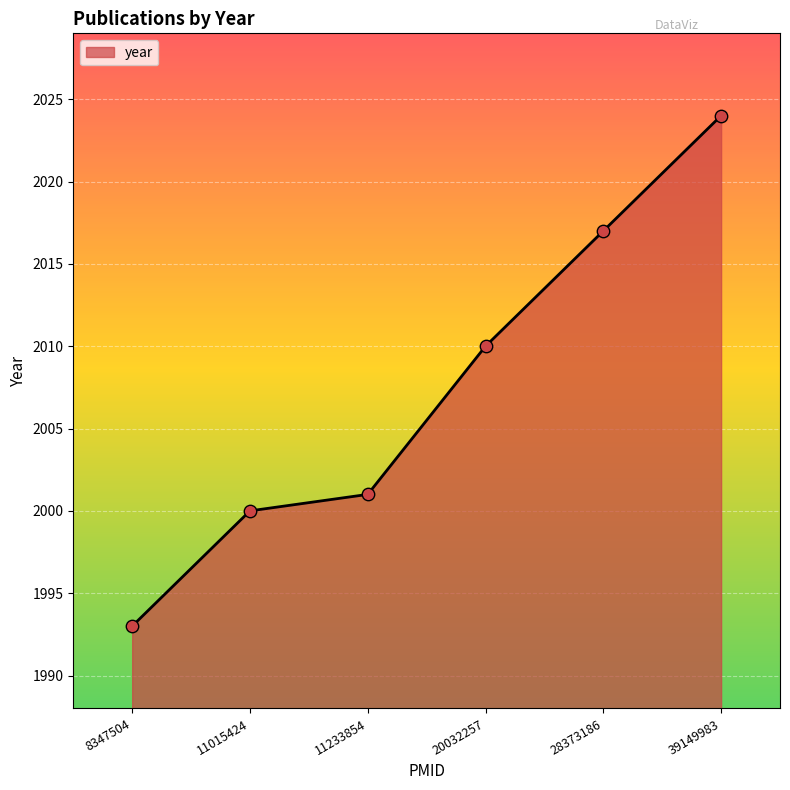

Which has a higher value, 20032257 or 11233854?

20032257